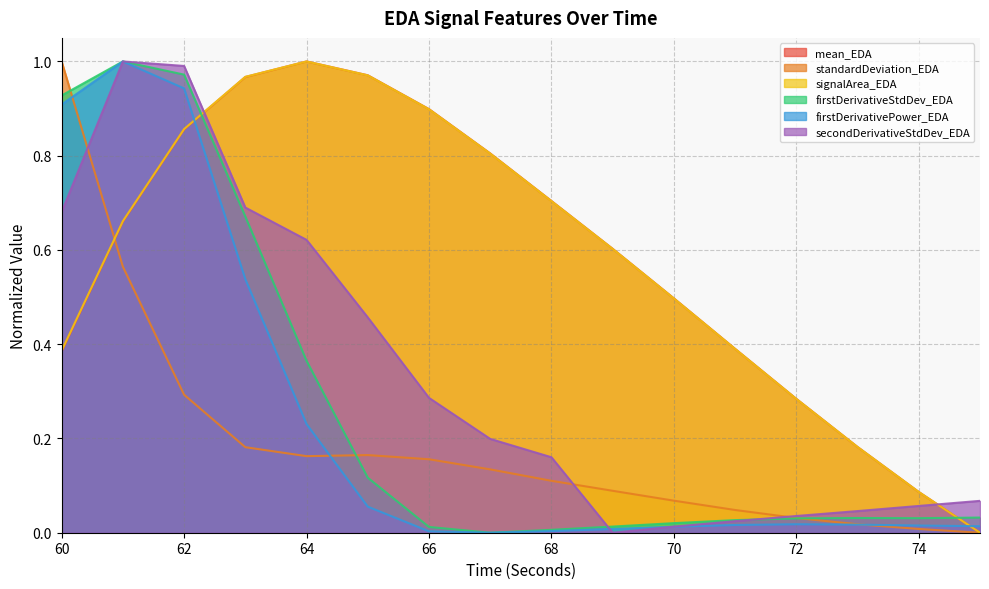

At which label does firstDerivativePower_EDA reach its minimum?

67